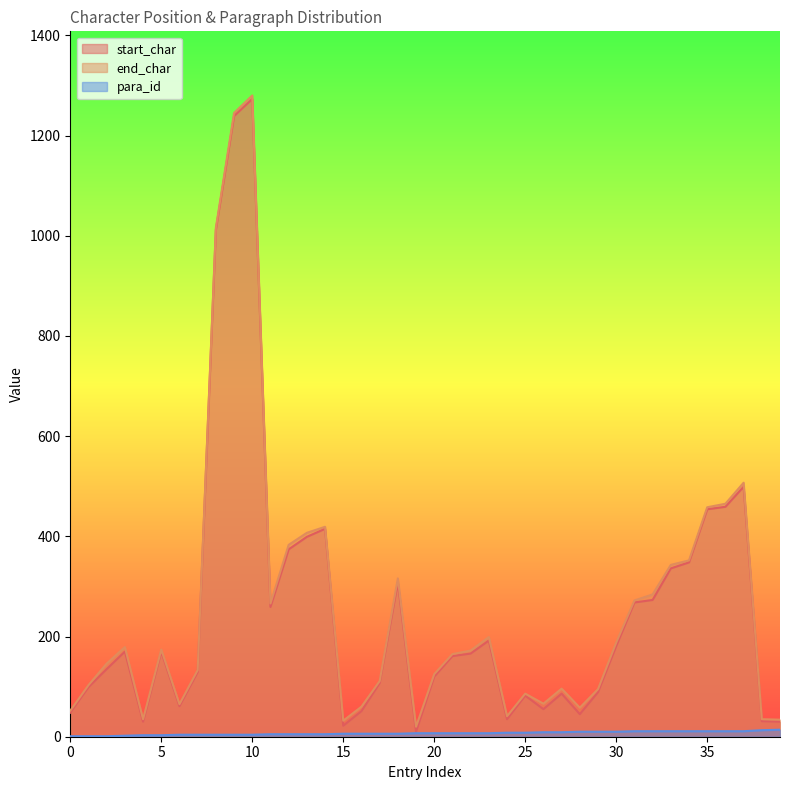

How many interior local valleys does the start_char series have?

8